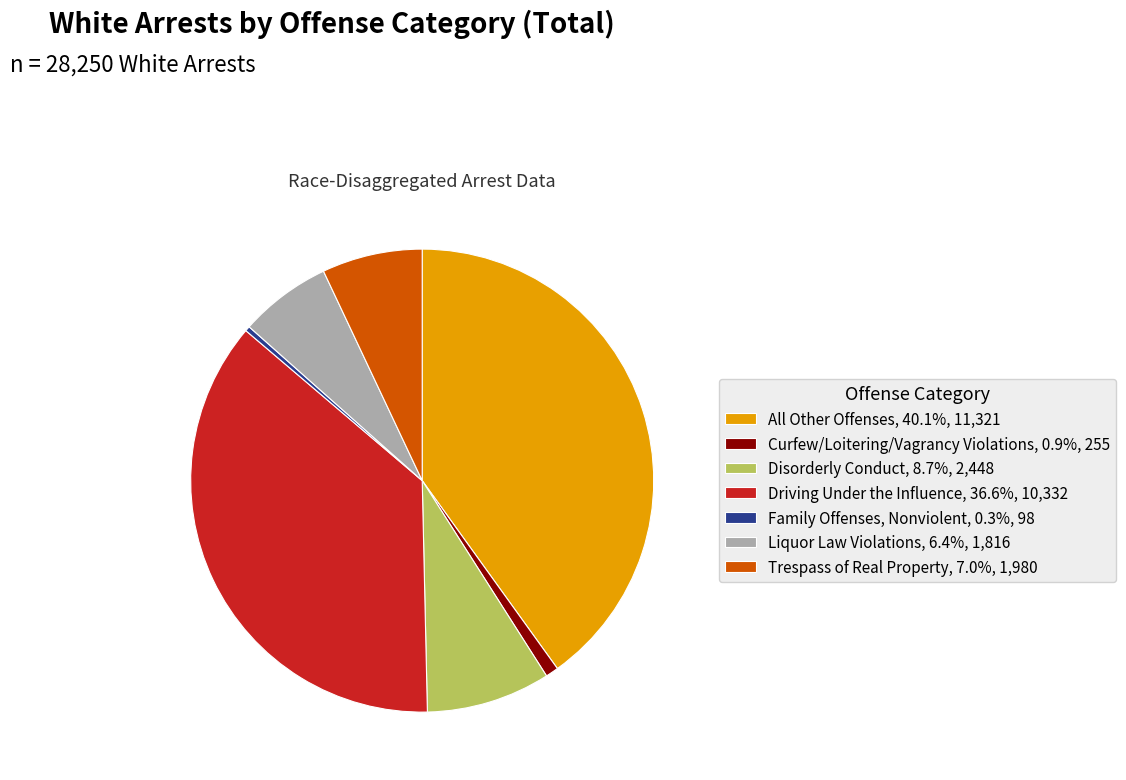

Is it true that Disorderly Conduct is 9% of the pie?

True